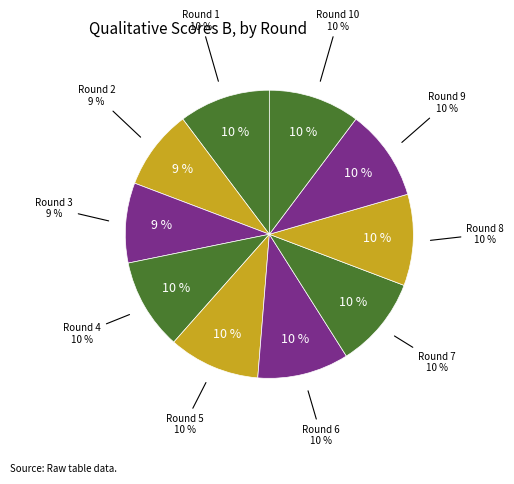

Do Round 2 and Round 8 together represent more than half of the pie?

No